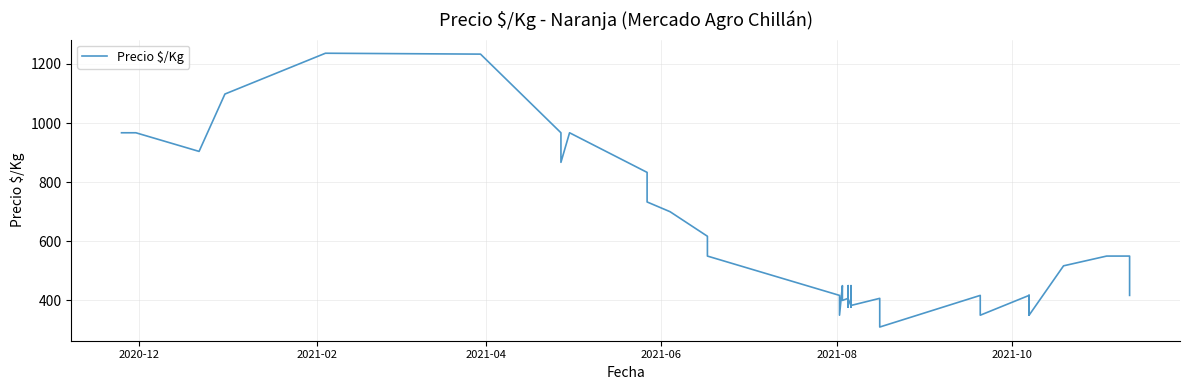

The chart shows a value of 631 at 19. True or false?

False